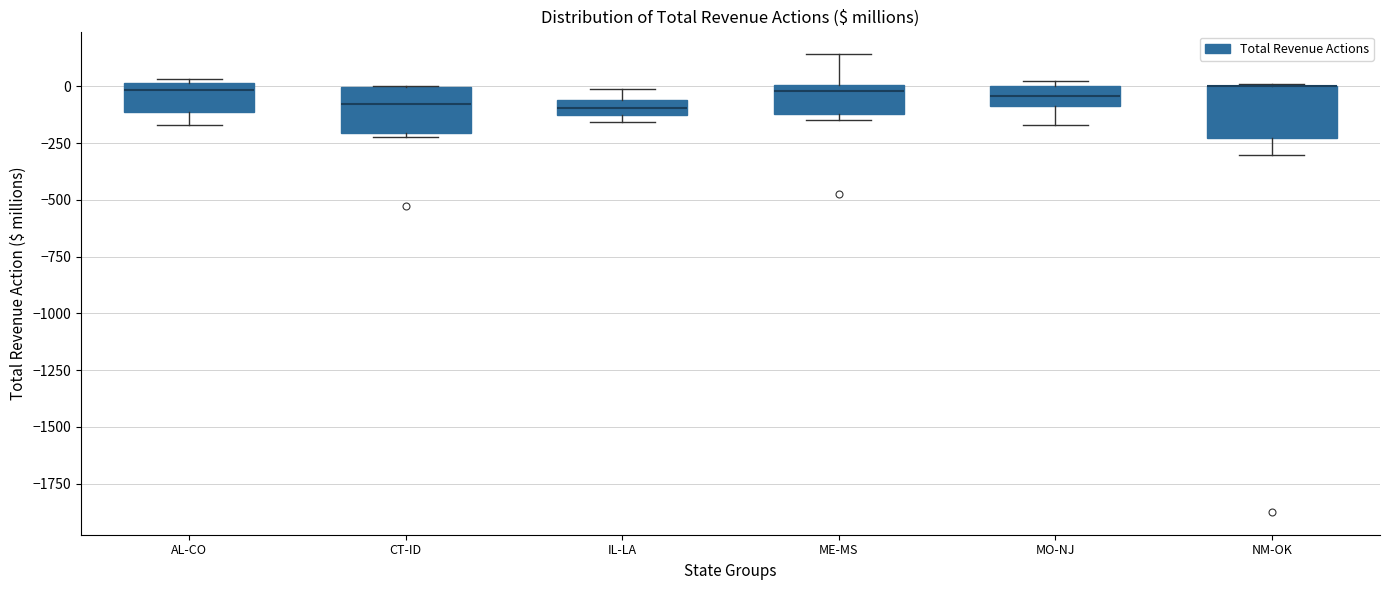

Where is the upper edge of the box for NM-OK on the y-axis? The values are not printed on the chart, so give them approximately, as read against the axis.

0